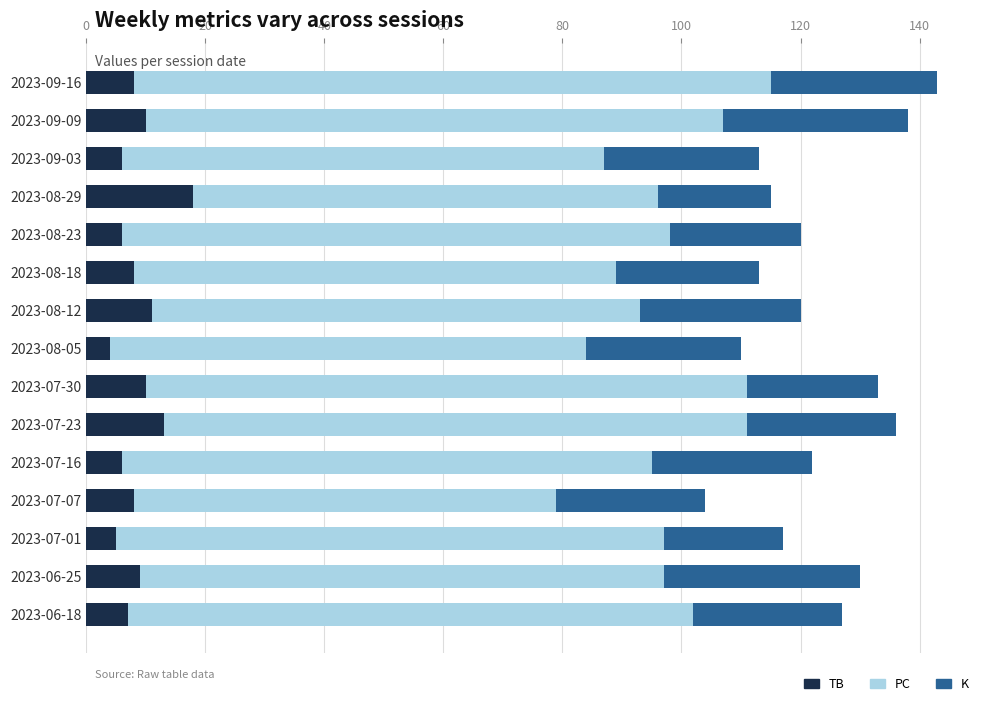

What is the sum of the TB values at 2023-07-30 and 2023-08-18?

18